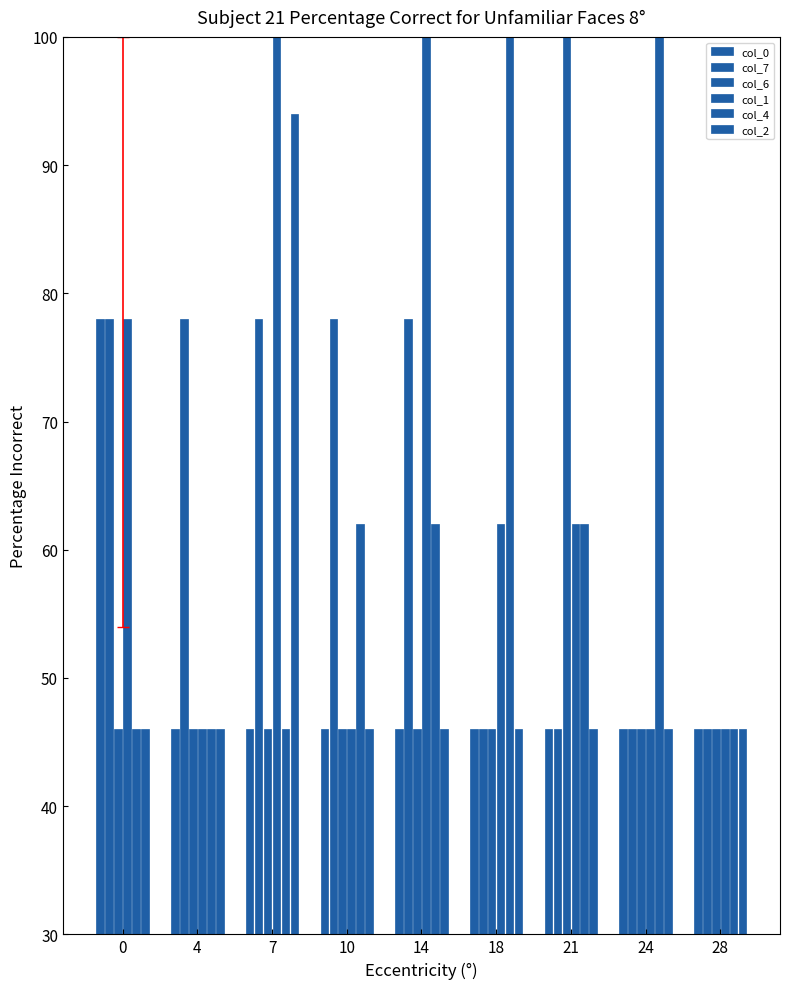

What is the highest value of the col_7 series?

78